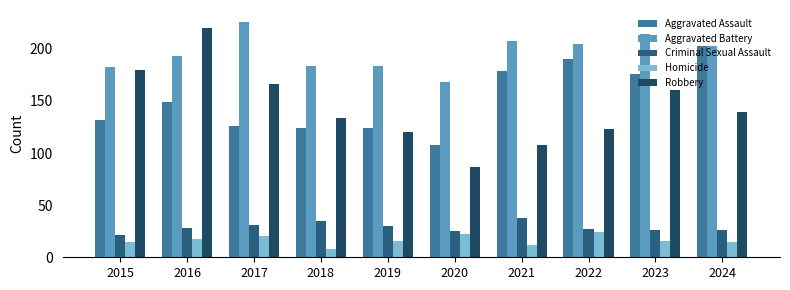

What is the difference between the second highest and second lowest values in the Homicide series?

10